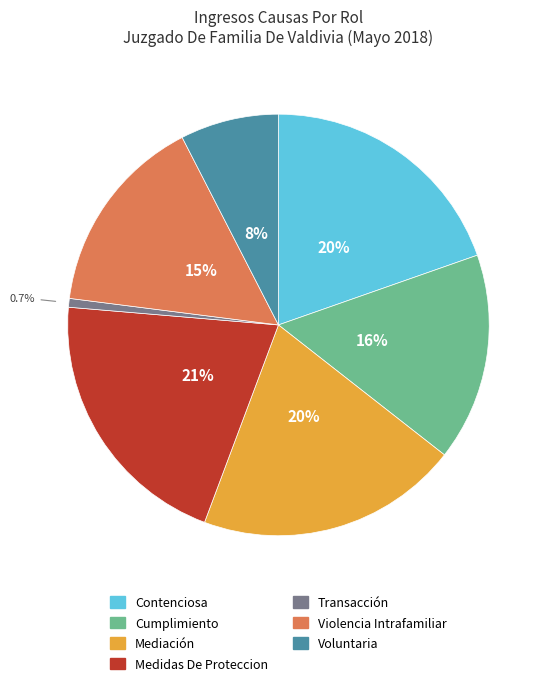

Combined, do Contenciosa and Medidas De Proteccion account for over 50%?

No